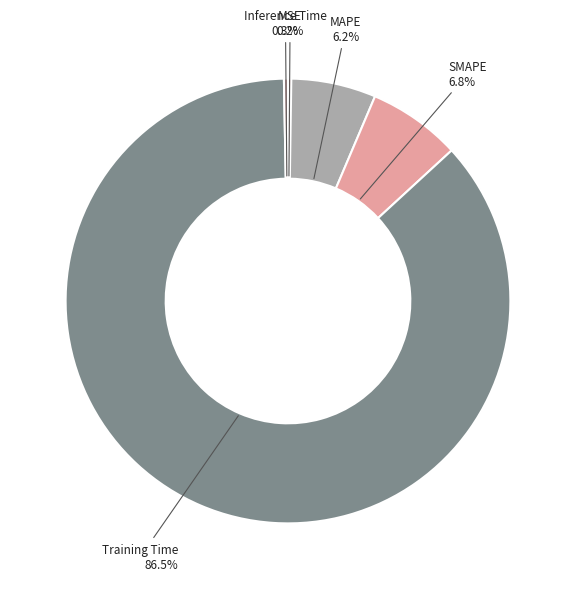

Count the number of slices in the pie.

5